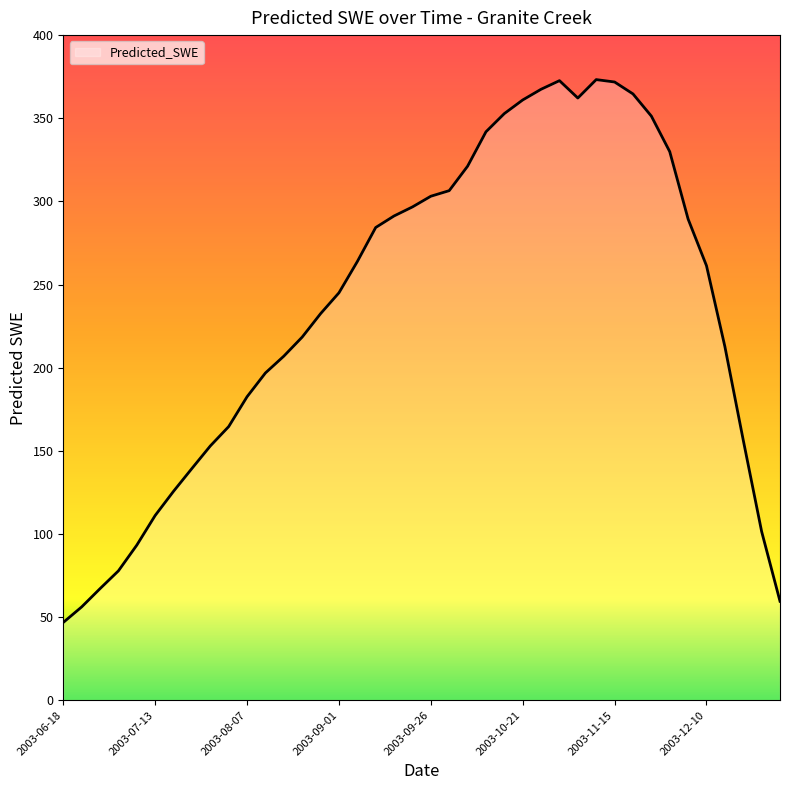

What is the minimum value shown in the chart?

46.7